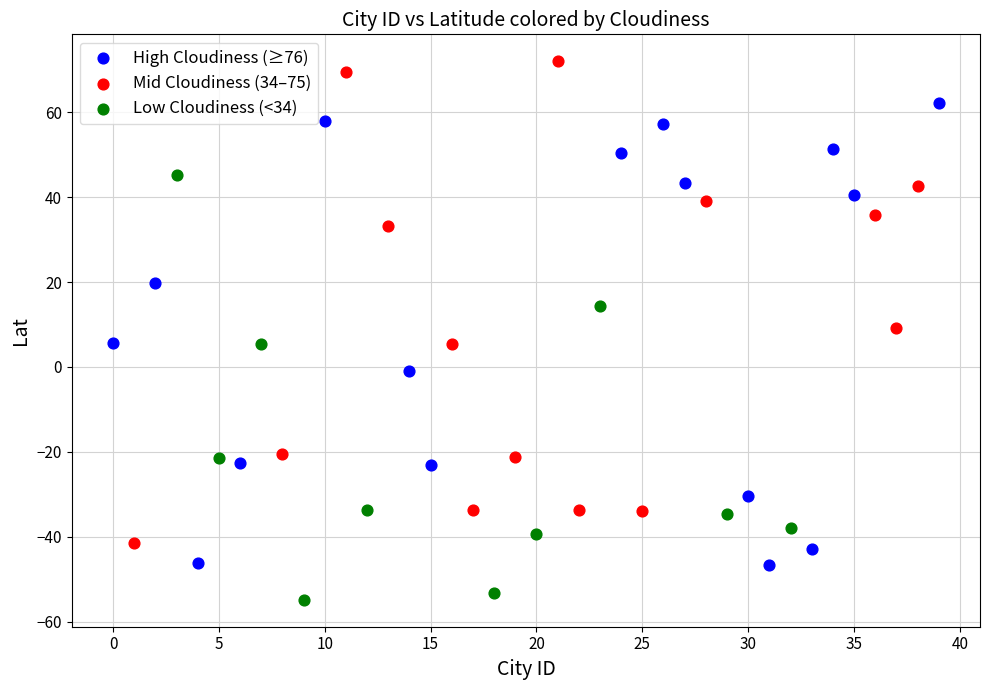

Which series reaches the maximum Y coordinate?

Mid Cloudiness (34–75)